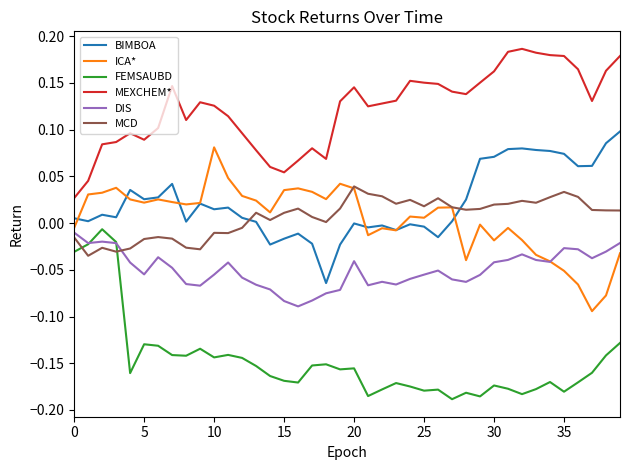

True or false: MEXCHEM* and ICA* intersect in this chart.

False